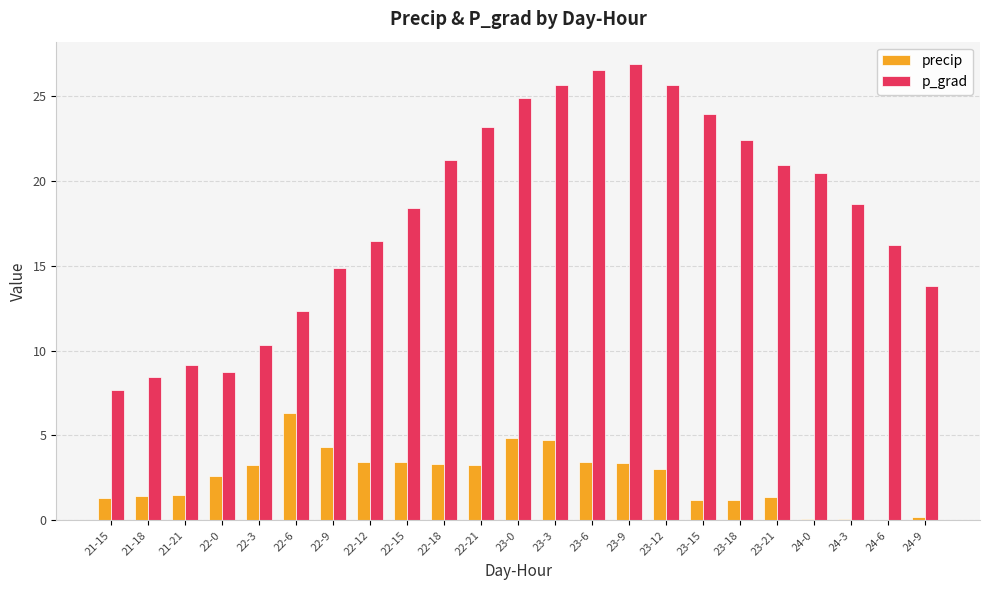

How many data points does each series have?

23